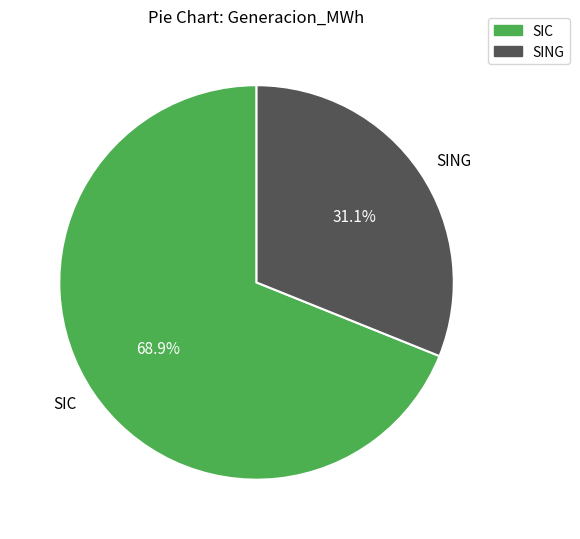

Which category accounts for the majority?

SIC